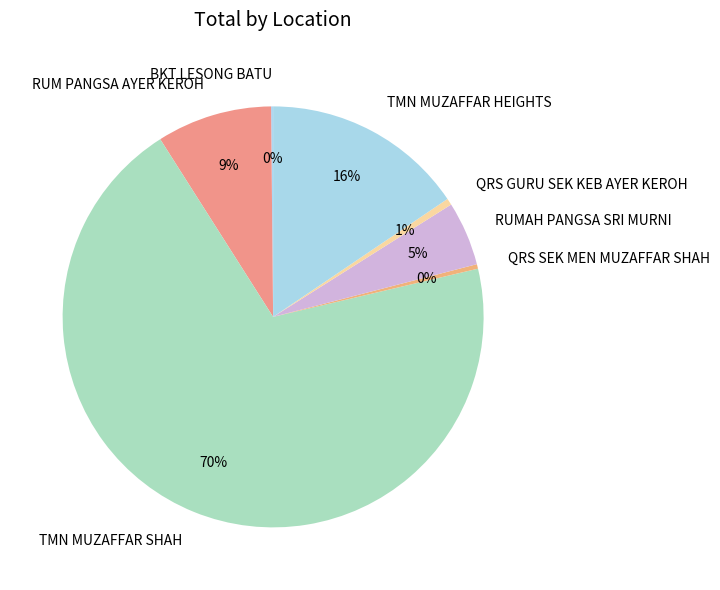

Combined, do TMN MUZAFFAR HEIGHTS and QRS GURU SEK KEB AYER KEROH account for over 50%?

No